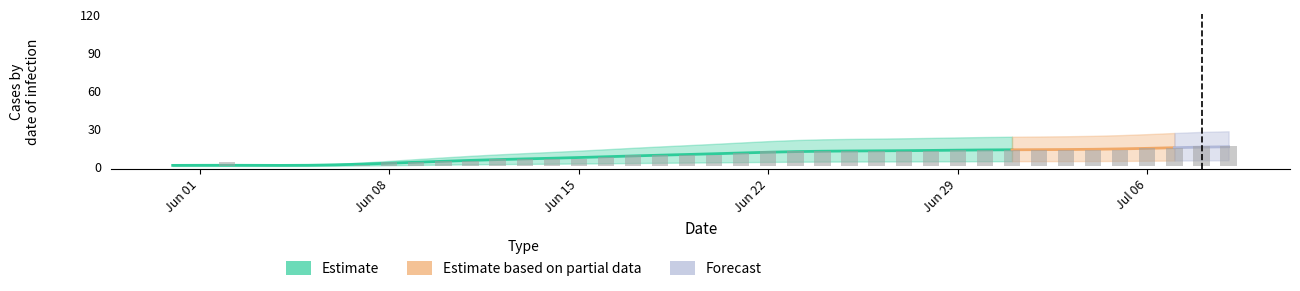

What is the total value across all series at 2020-06-14?

7